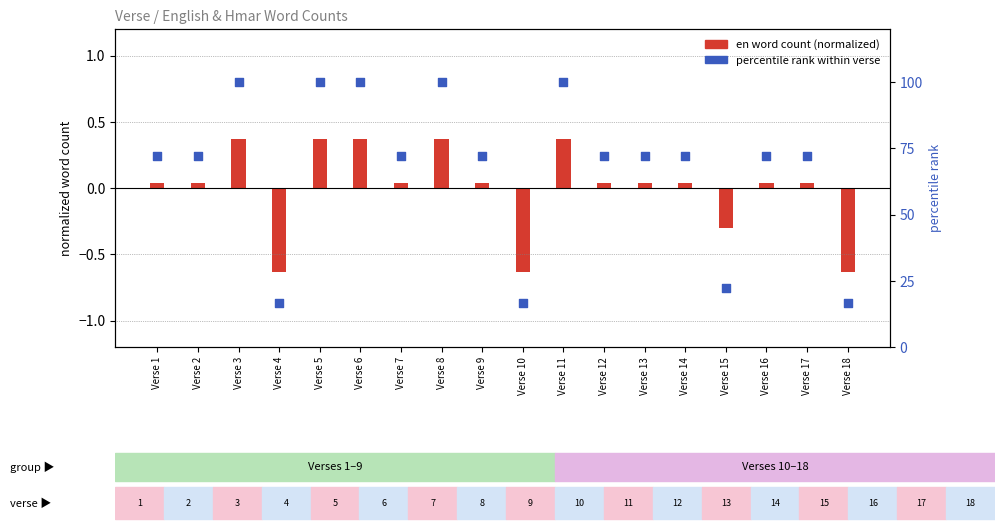

Which series has the widest spread of Y values?

percentile rank within verse